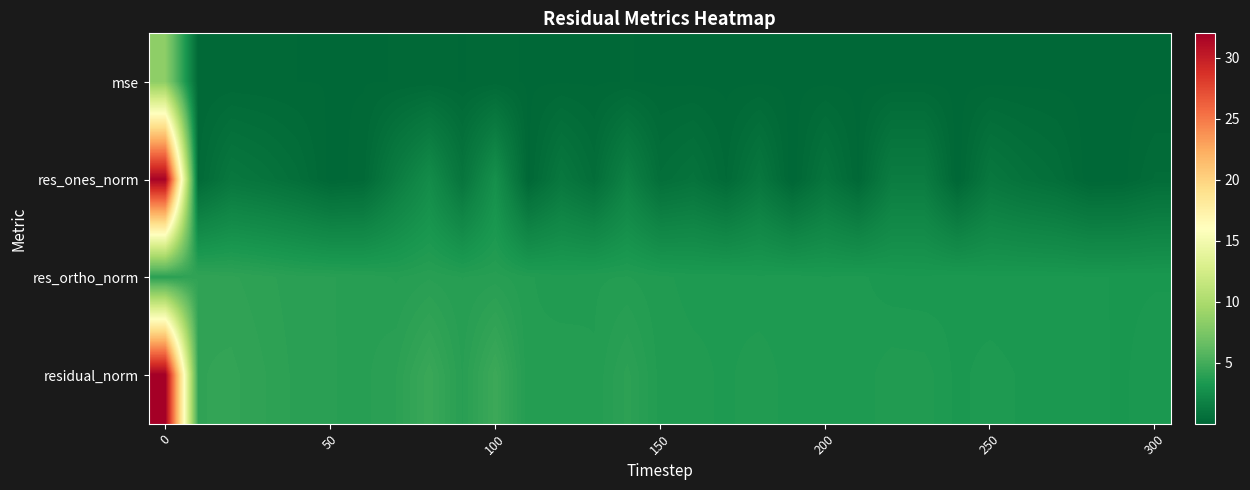

Which category has the lowest value across all series?

19